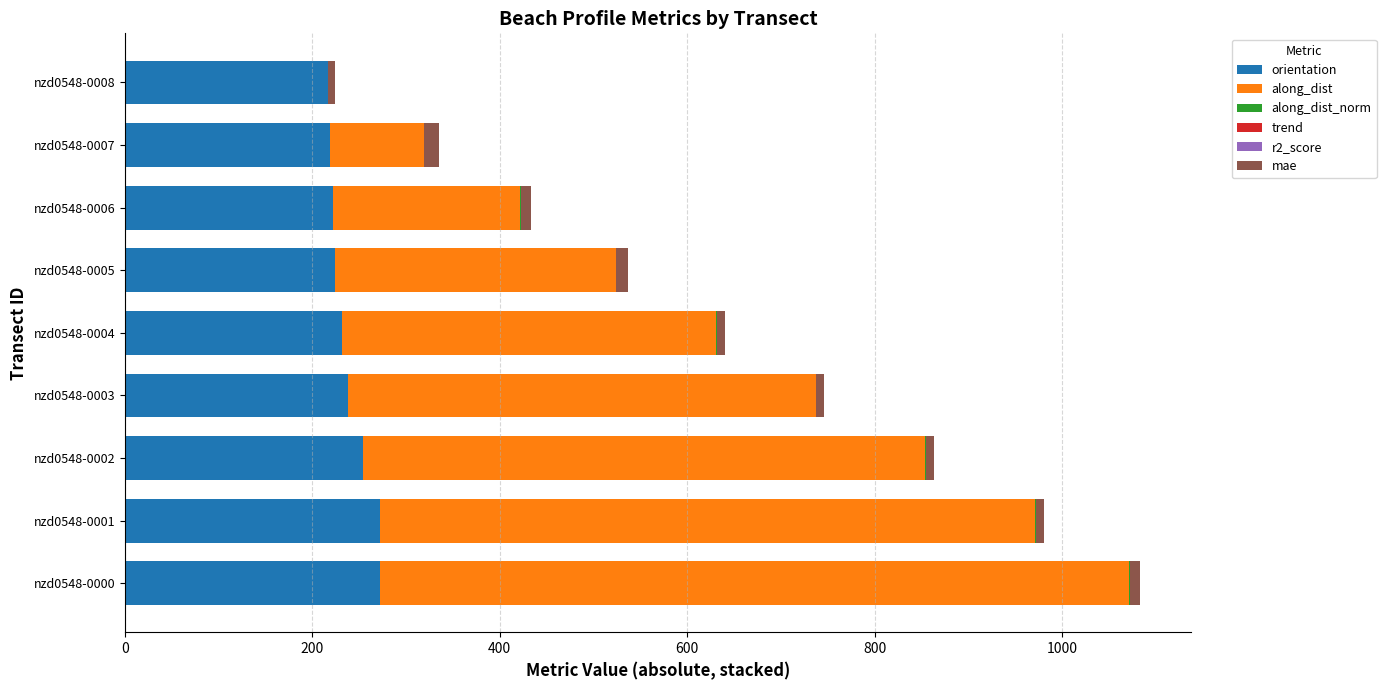

What is the sum of all orientation values?

2150.0